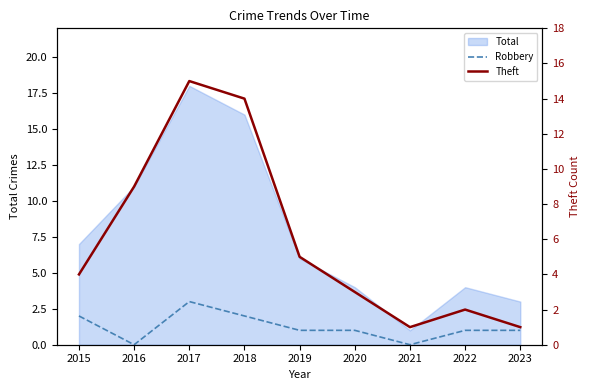

How many data points in Theft are less than 4?

4